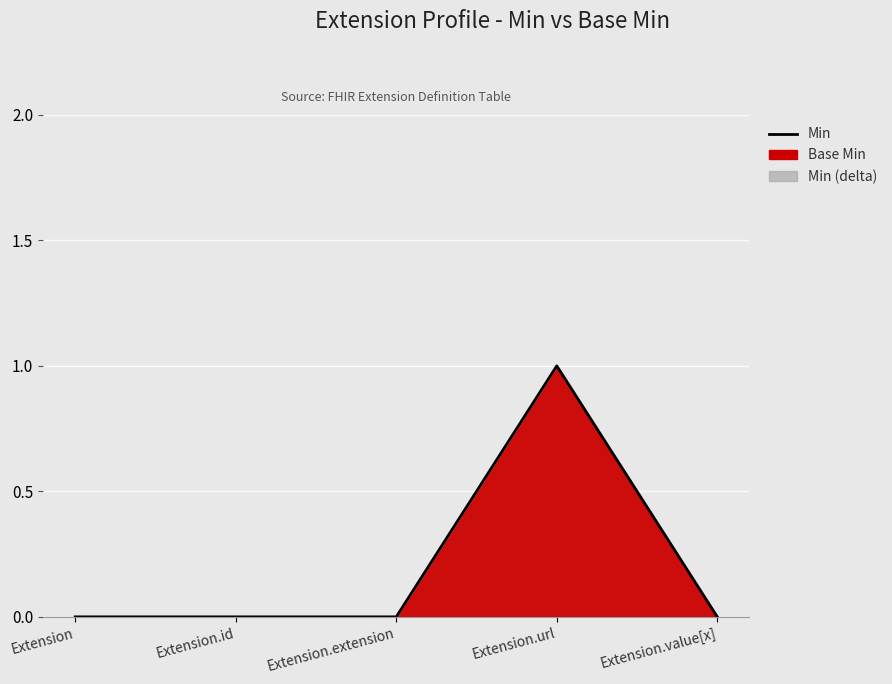

Reading left to right, extract all data points from this chart.

Extension=0	Extension.id=0	Extension.extension=0	Extension.url=1	Extension.value[x]=0